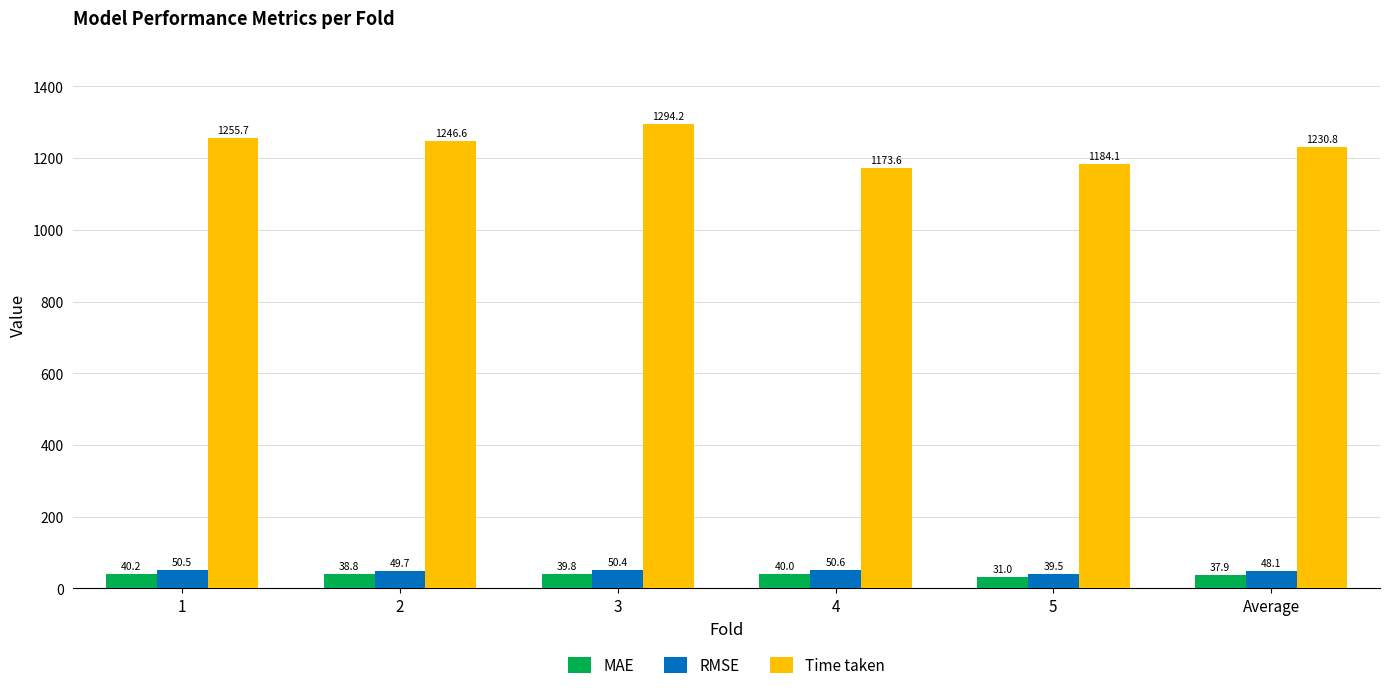

Reading left to right, what are all the values shown in this chart?

MAE: 40.2	38.8	39.8	40.0	31.0	37.9
RMSE: 50.5	49.7	50.4	50.6	39.5	48.1
Time taken: 1255.7	1246.6	1294.2	1173.6	1184.1	1230.8